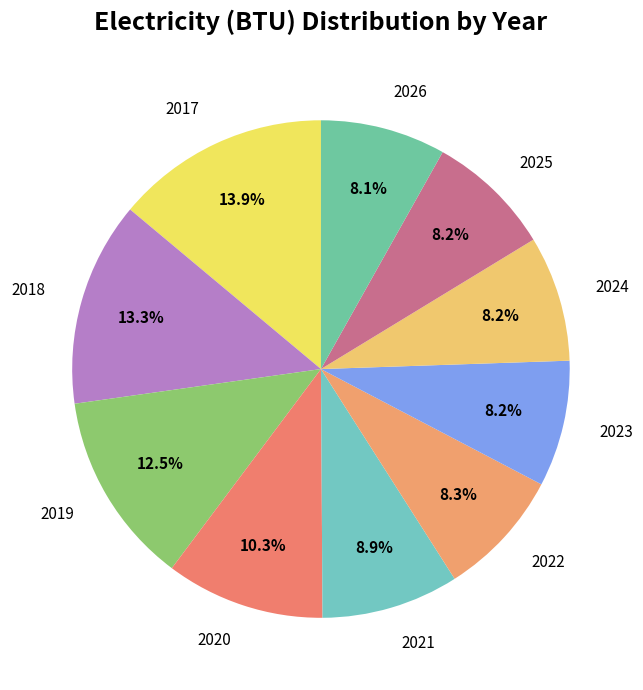

Count the number of slices in the pie.

10